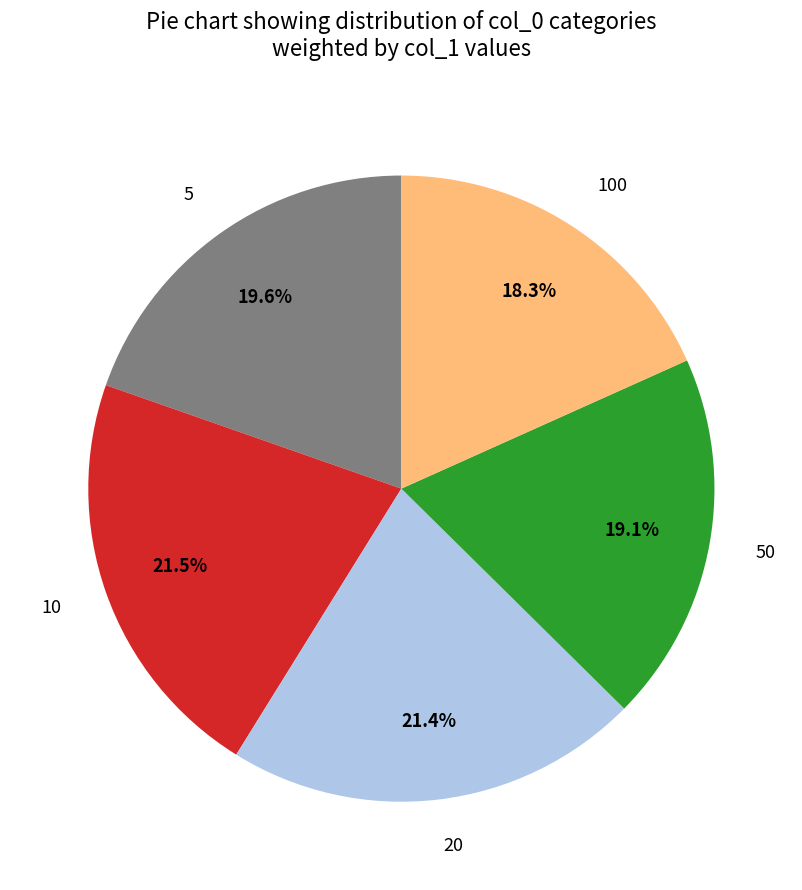

Between 100 and 10, which is larger?

10